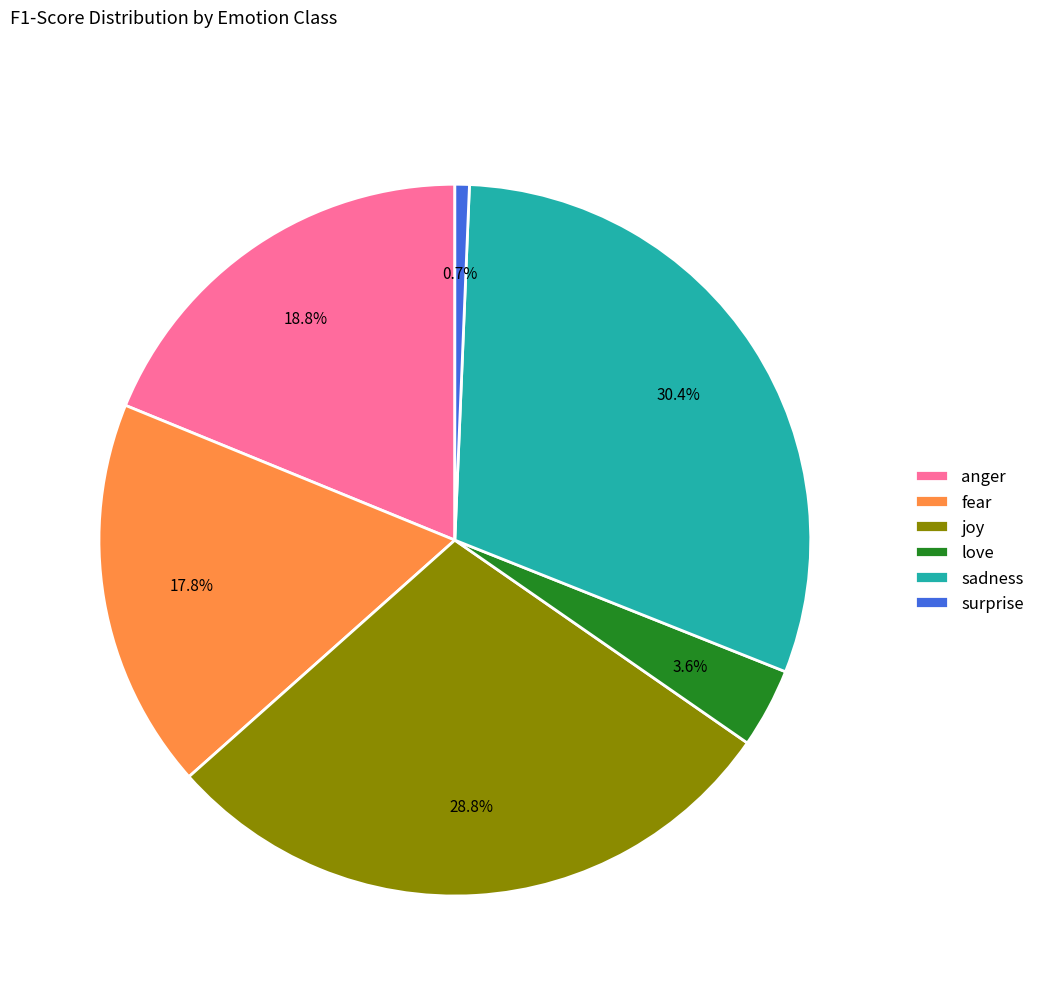

Is there any slice that represents more than half of the pie?

No